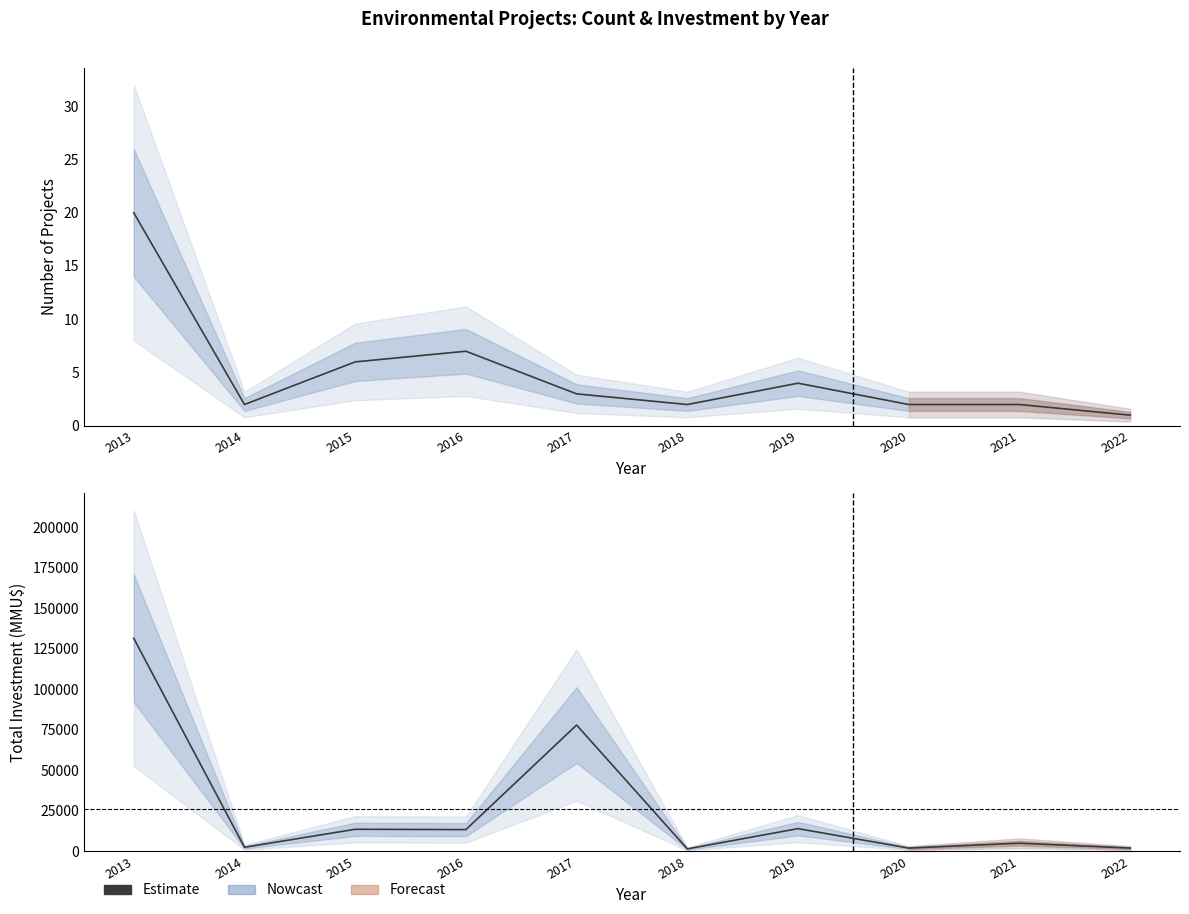

Which label corresponds to the smallest value in the chart?

2018